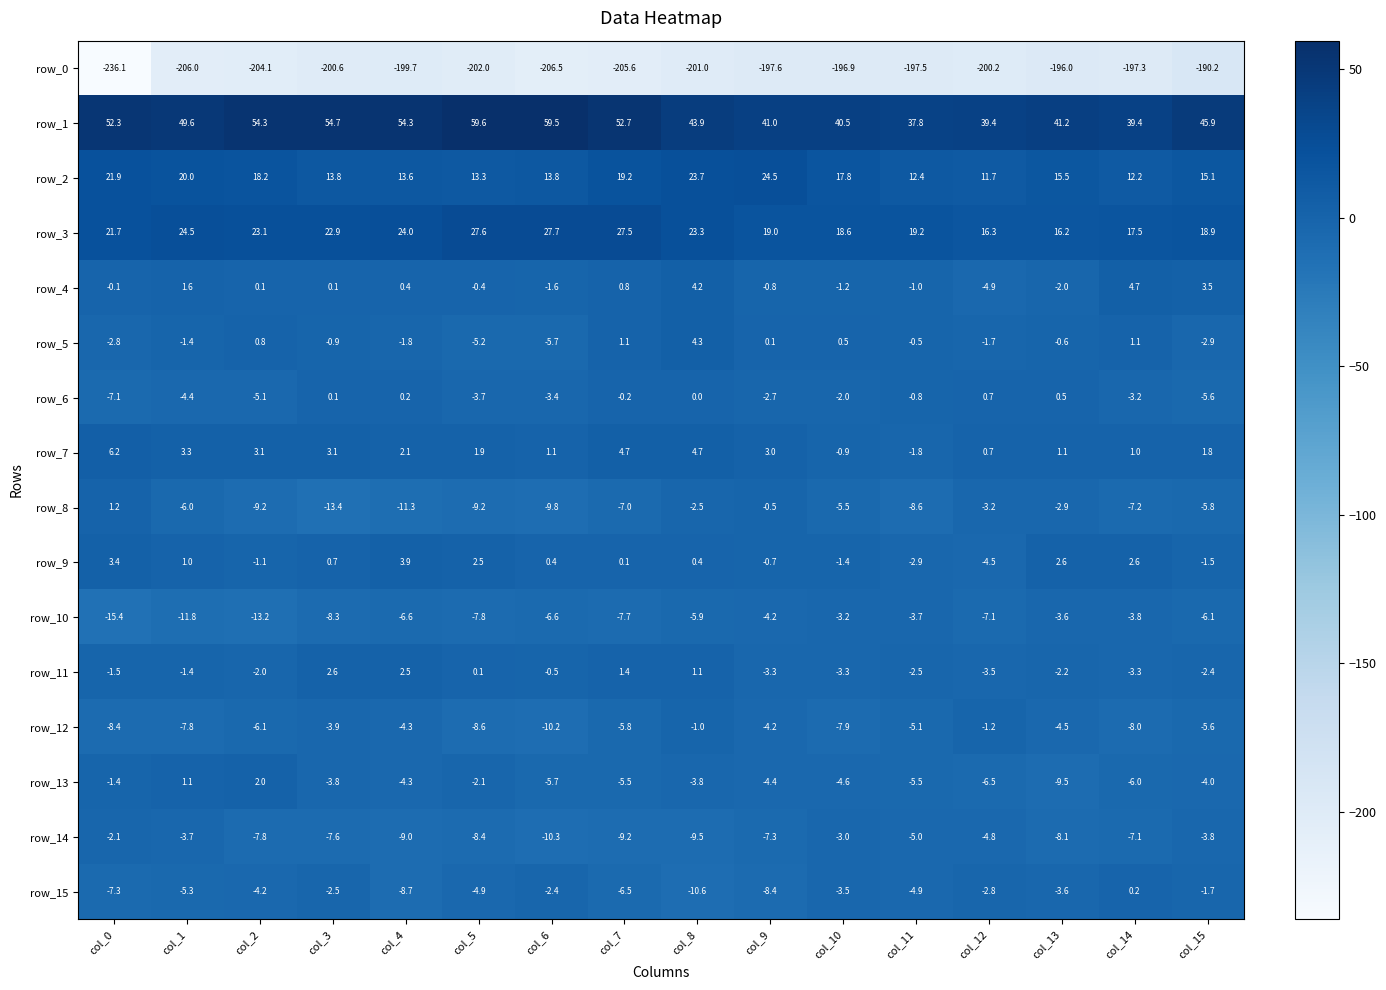

Is the value of row_9 at col_3 greater than the value of row_11 at col_15?

Yes